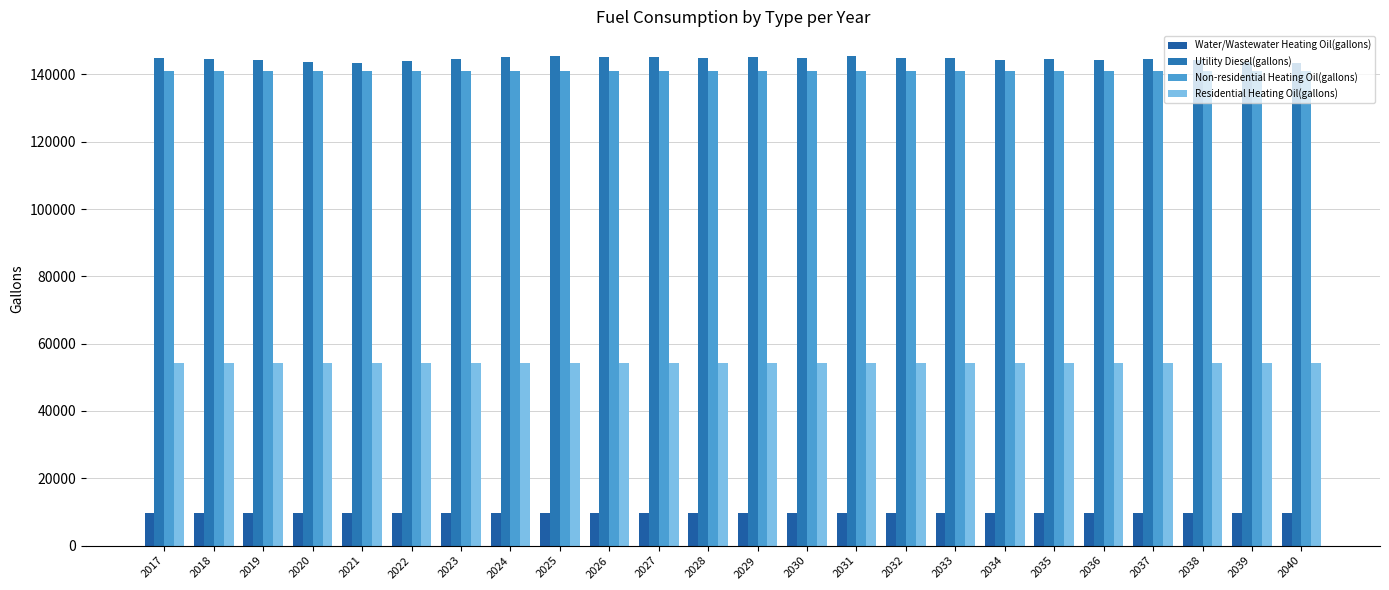

Which label corresponds to the largest value in the chart?

2025